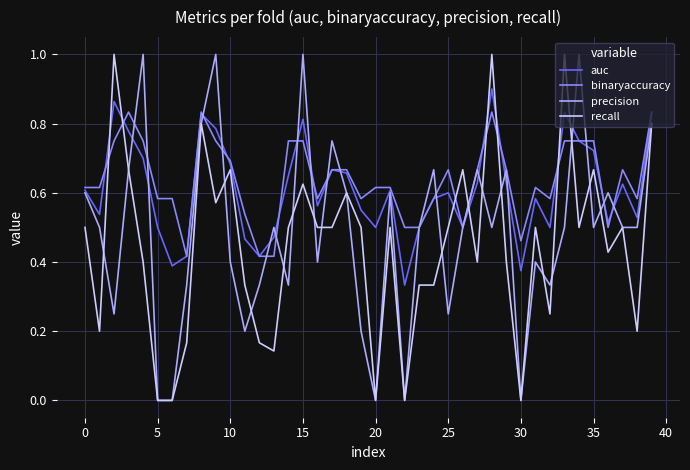

In auc, how many points are lower than both neighbors (excluding endpoints)?

11